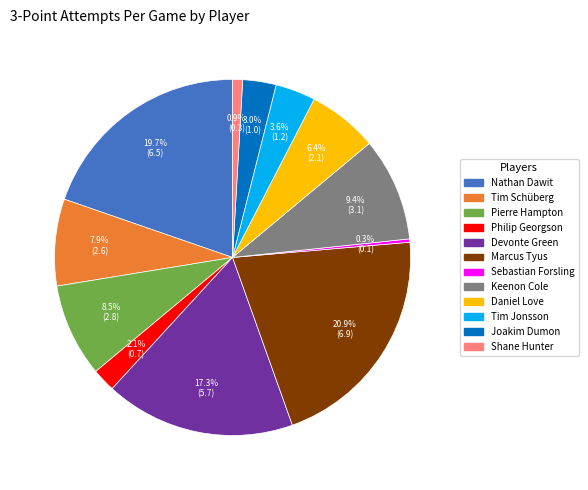

To the nearest percent, what portion does Joakim Dumon represent?

3%